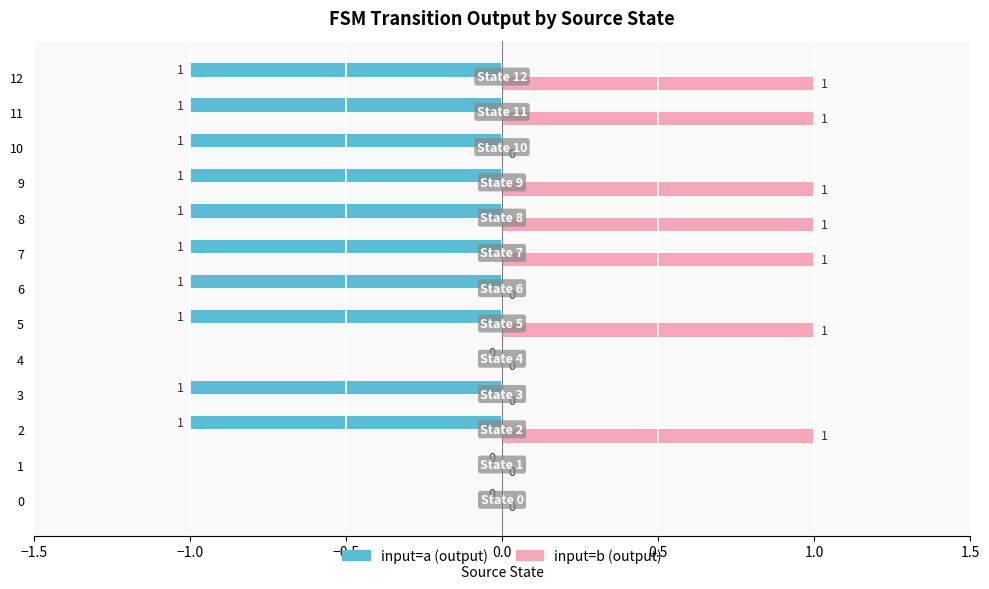

Which series changed the most between 5 and 6?

input=b (output)